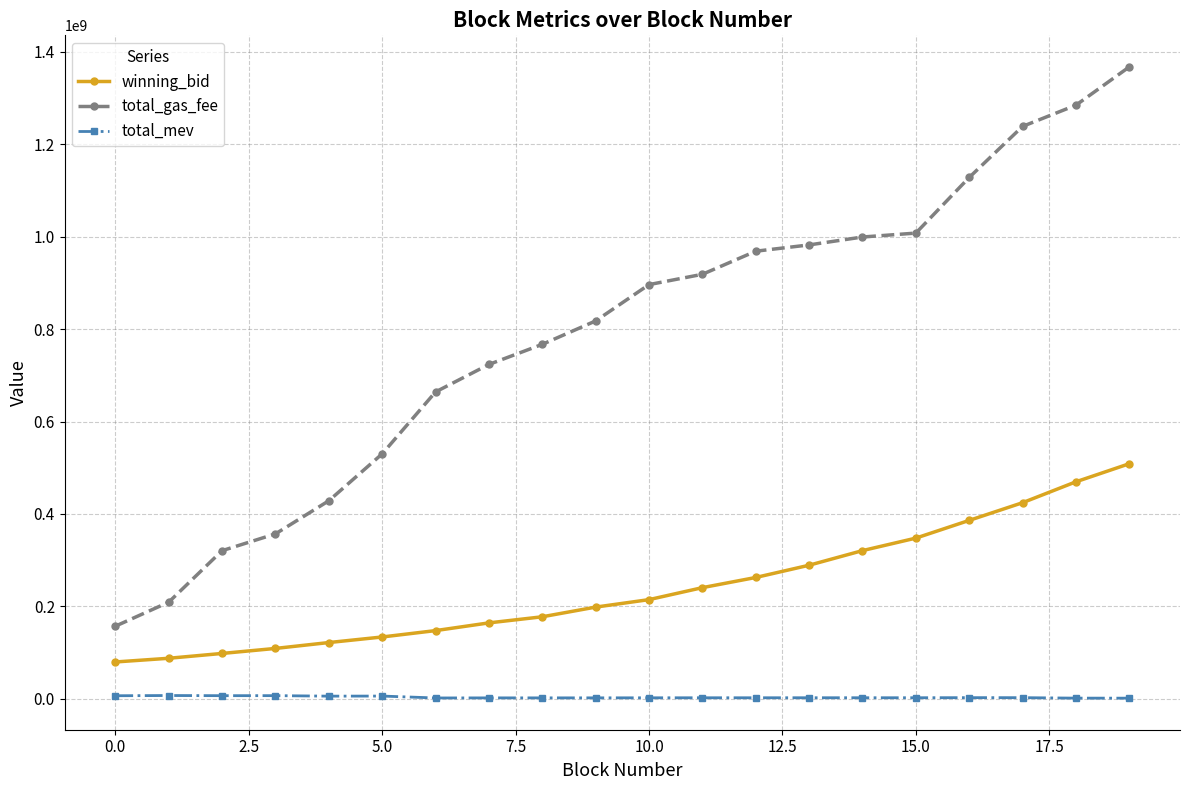

What is the value of the winning_bid point at the 8th from the left?

164155631.0